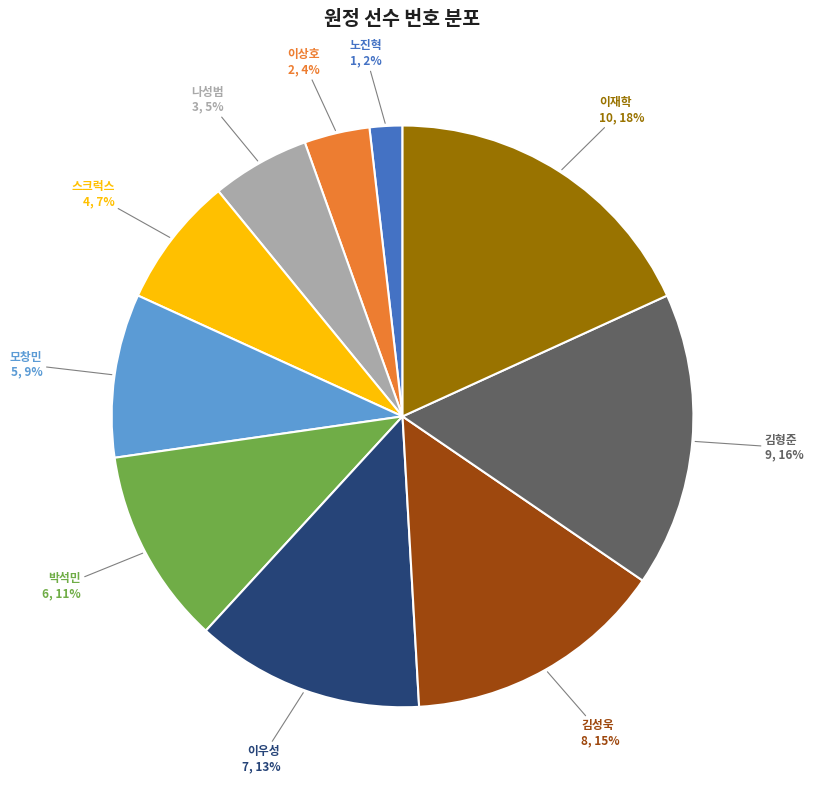

To the nearest percent, what is the average slice percentage?

10%